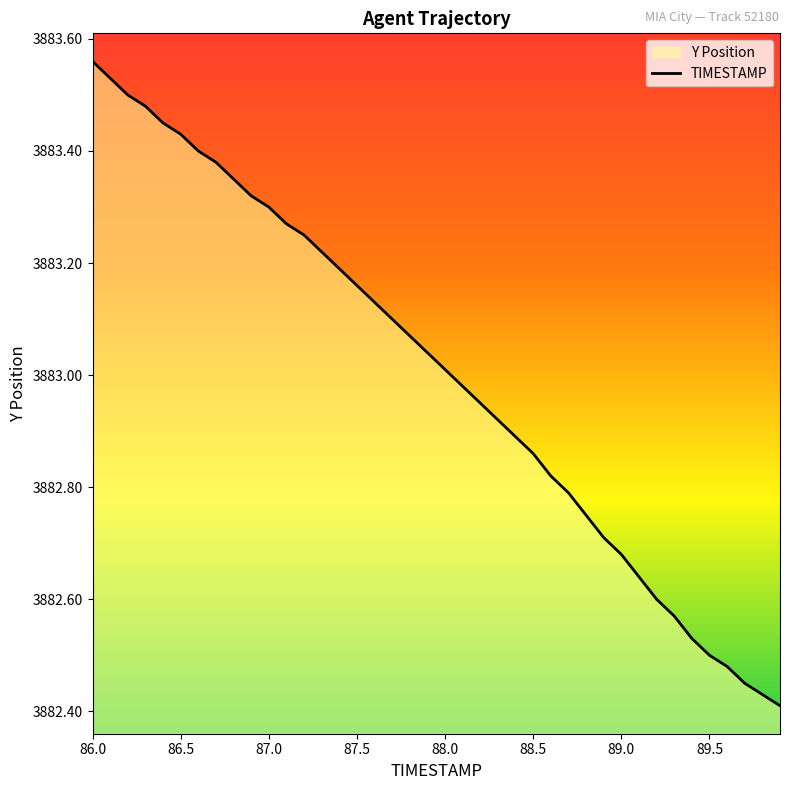

Reading left to right, extract all data points from this chart.

3883.6	3883.5	3883.5	3883.5	3883.4	3883.4	3883.4	3883.4	3883.3	3883.3	3883.3	3883.3	3883.2	3883.2	3883.2	3883.2	3883.1	3883.1	3883.1	3883.0	3883.0	3883.0	3882.9	3882.9	3882.9	3882.9	3882.8	3882.8	3882.8	3882.7	3882.7	3882.6	3882.6	3882.6	3882.5	3882.5	3882.5	3882.4	3882.4	3882.4